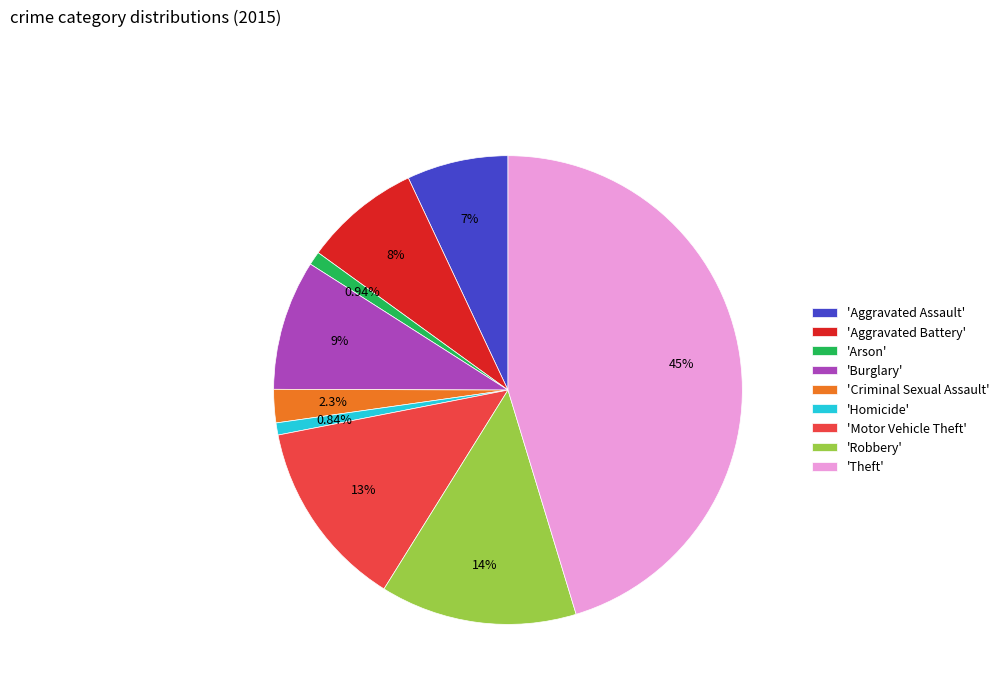

Does 'Criminal Sexual Assault' represent more than half of the total?

No